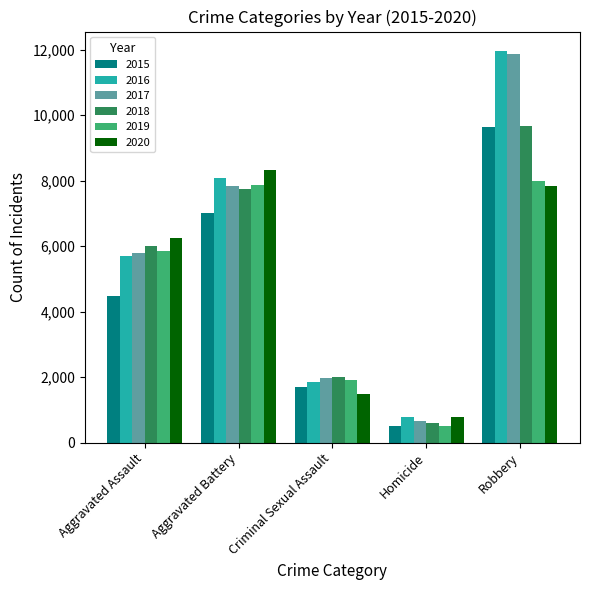

Is the value of 2016 at Criminal Sexual Assault greater than the value of 2015 at Aggravated Assault?

No